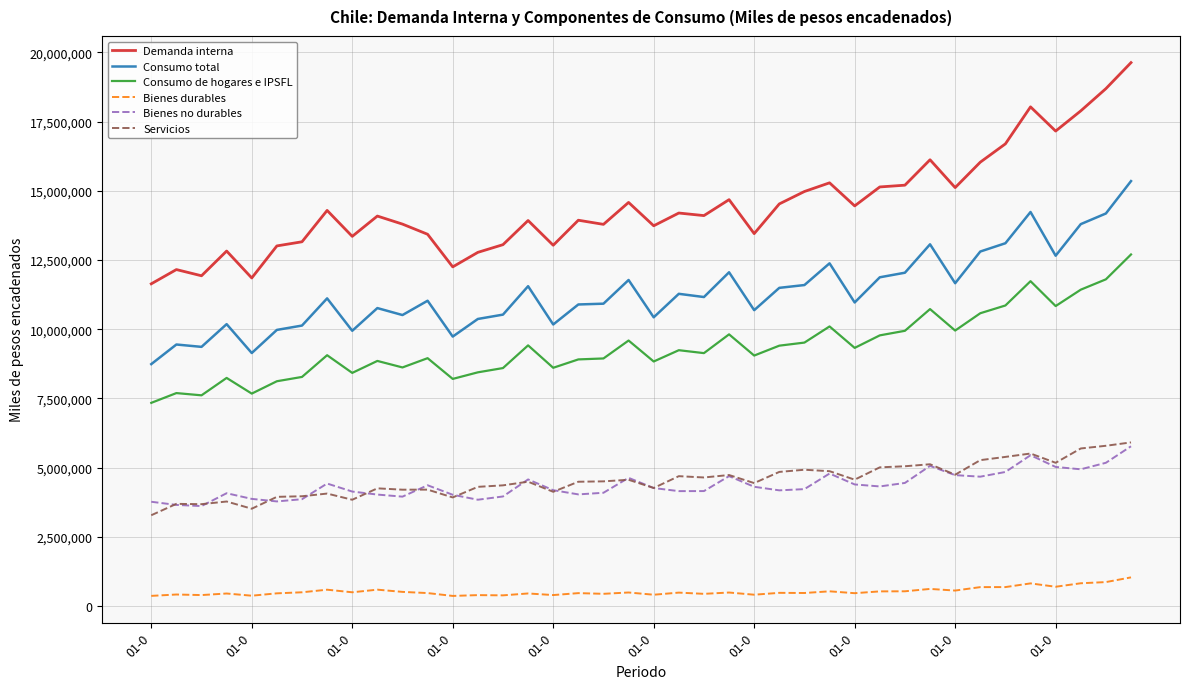

True or false: Bienes durables and Servicios cross at least once.

False